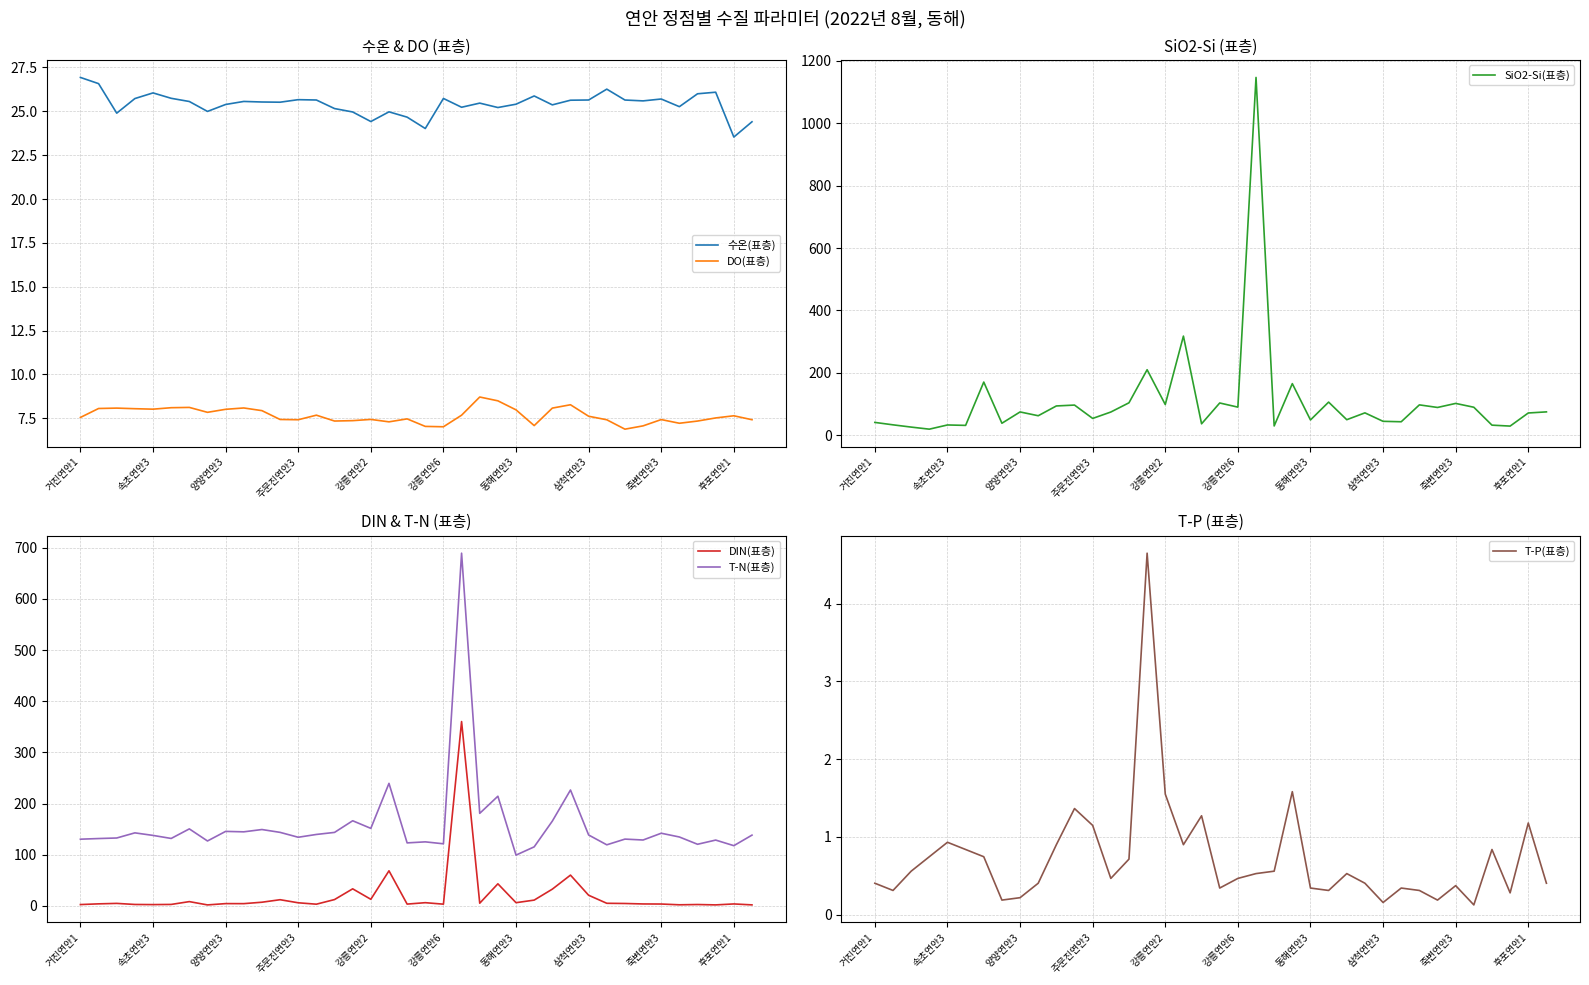

Reading right to left, transcribe all the data shown in this chart.

수온(표층): 24.4	23.5	26.1	26.0	25.3	25.7	25.6	25.6	26.3	25.6	25.6	25.4	25.9	25.4	25.2	25.5	25.2	25.7	24.0	24.7	25.0	24.4	25.0	25.2	25.6	25.7	25.5	25.5	25.6	25.4	25.0	25.6	25.7	26.1	25.7	24.9	26.6	26.9
DO(표층): 7.4	7.6	7.5	7.3	7.2	7.4	7.1	6.9	7.4	7.6	8.3	8.1	7.1	8.0	8.5	8.7	7.7	7.0	7.0	7.5	7.3	7.4	7.4	7.3	7.7	7.4	7.4	7.9	8.1	8.0	7.8	8.1	8.1	8.0	8.0	8.1	8.1	7.5
SiO2-Si(표층): 75.1	71.6	29.6	32.6	90.0	102.2	89.3	97.6	43.5	44.9	72.0	50.0	106.4	49.3	165.6	30.0	1146.6	90.3	103.6	36.9	317.9	98.6	210.1	104.2	74.6	54.1	96.9	94.1	62.7	74.9	38.7	170.6	31.8	33.2	19.7	26.4	33.6	41.4
DIN(표층): 2.2	4.0	2.1	2.9	2.3	3.8	4.0	4.9	5.3	21.0	60.3	32.9	11.5	6.4	43.3	5.4	360.4	3.6	6.5	3.7	68.7	13.1	33.5	12.6	3.5	6.2	12.3	7.3	4.6	4.6	2.1	8.5	3.0	2.7	3.0	5.1	4.2	2.8
T-N(표층): 138.5	117.9	128.8	120.6	134.8	142.2	128.9	130.7	119.5	138.8	226.6	165.9	115.6	99.4	214.5	181.0	689.5	121.5	125.3	123.3	239.6	151.7	166.5	143.8	139.8	134.3	143.9	149.4	144.9	145.8	127.0	150.7	132.0	137.9	142.9	132.9	131.8	130.5
T-P(표층): 0.4	1.2	0.3	0.8	0.1	0.4	0.2	0.3	0.3	0.2	0.4	0.5	0.3	0.3	1.6	0.6	0.5	0.5	0.3	1.3	0.9	1.6	4.6	0.7	0.5	1.1	1.4	0.9	0.4	0.2	0.2	0.7	0.8	0.9	0.7	0.6	0.3	0.4